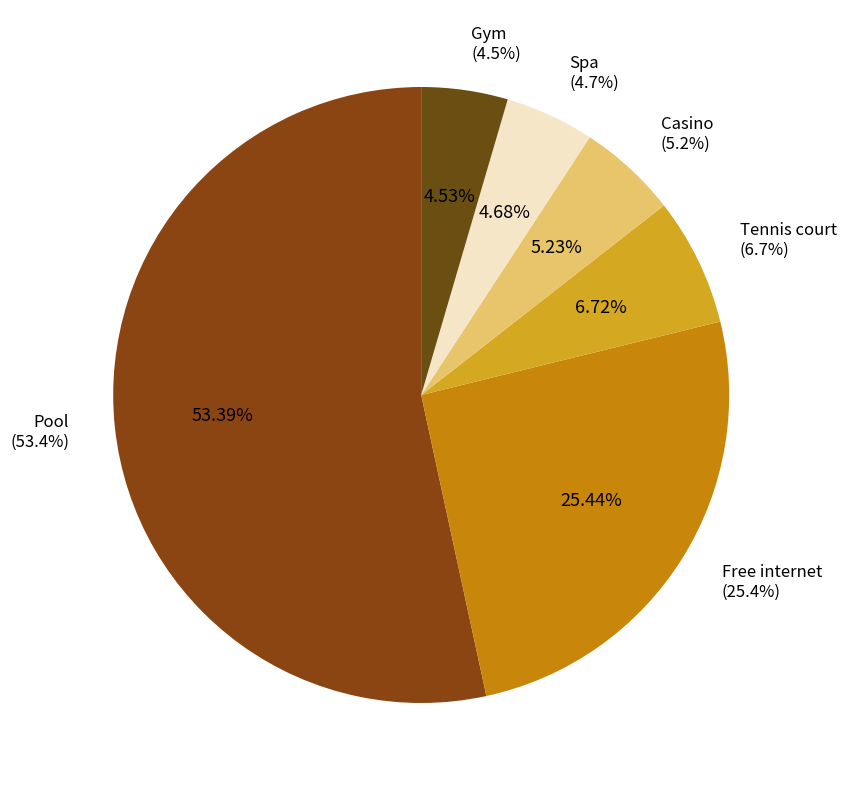

To the nearest percent, what is the average slice percentage?

17%